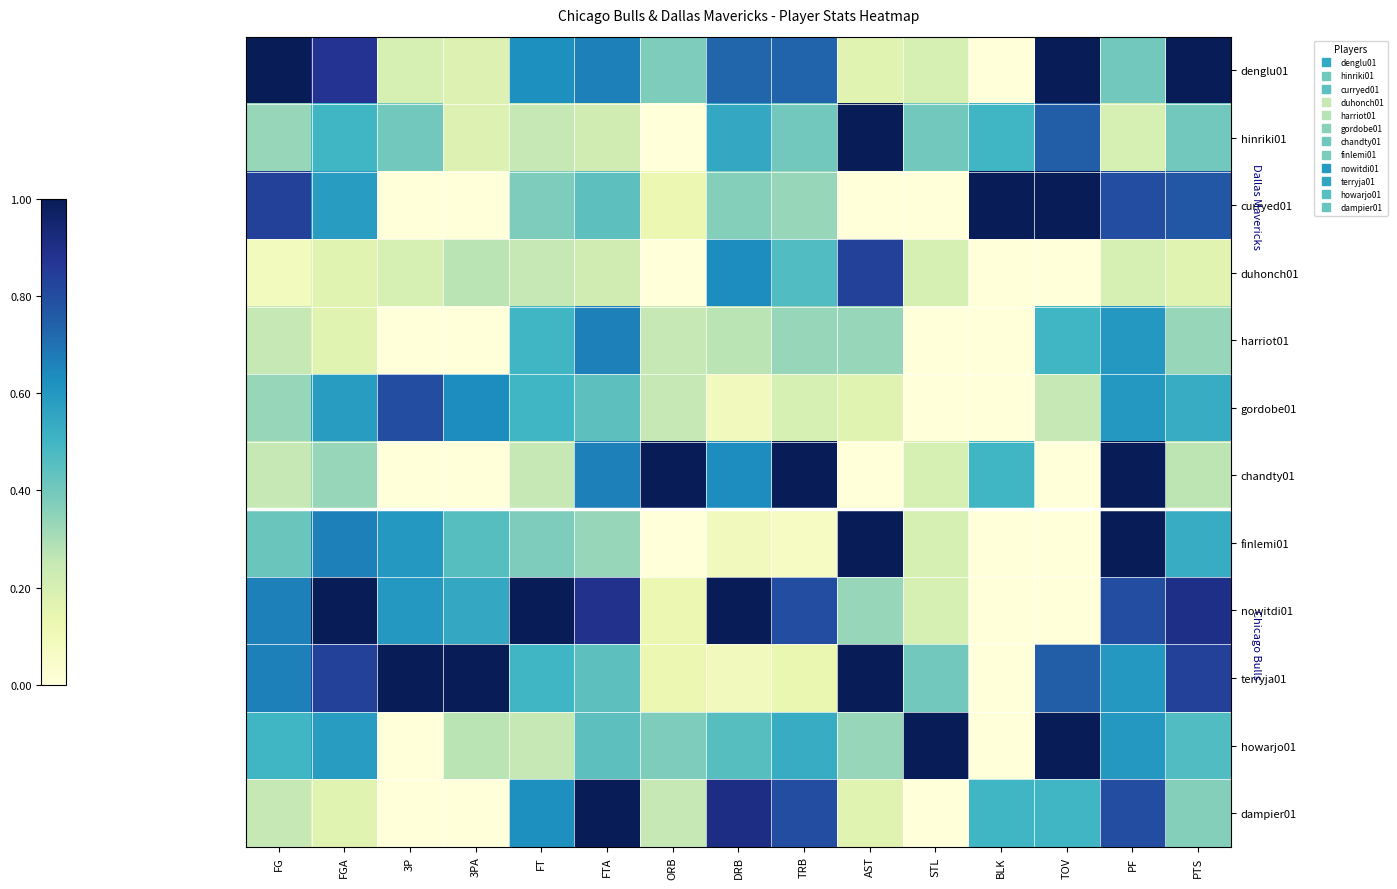

Between 3P and TRB, which is larger?

TRB